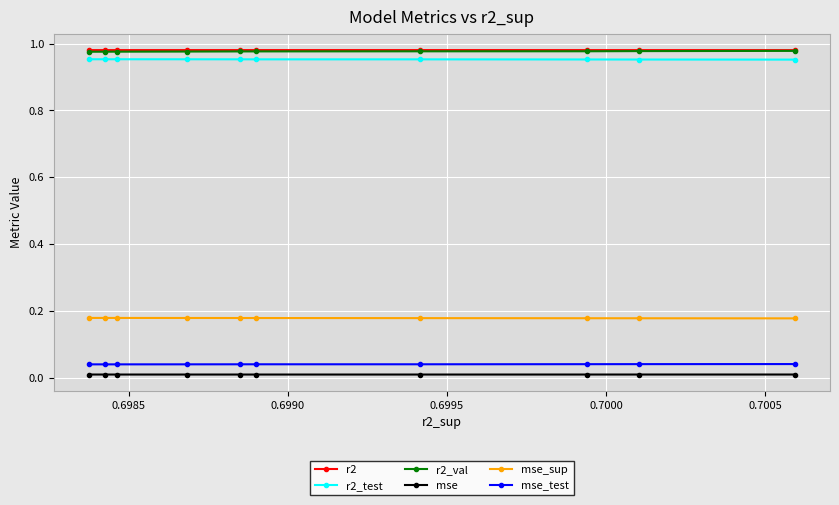

True or false: mse_test and r2_val cross at least once.

False